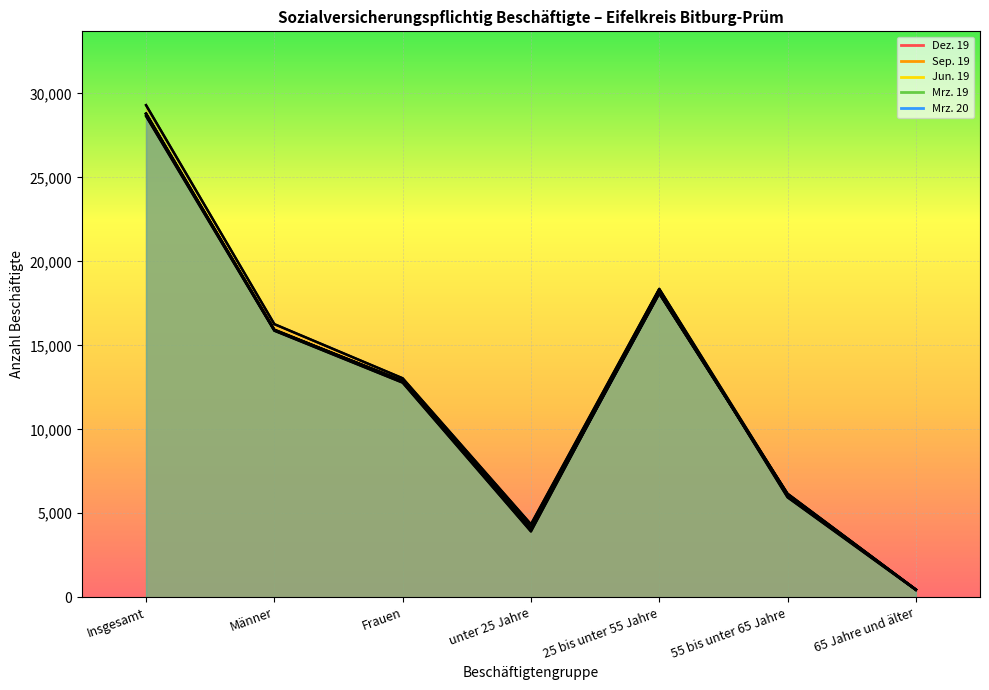

What is the sum of all Mrz. 20 values?

86289